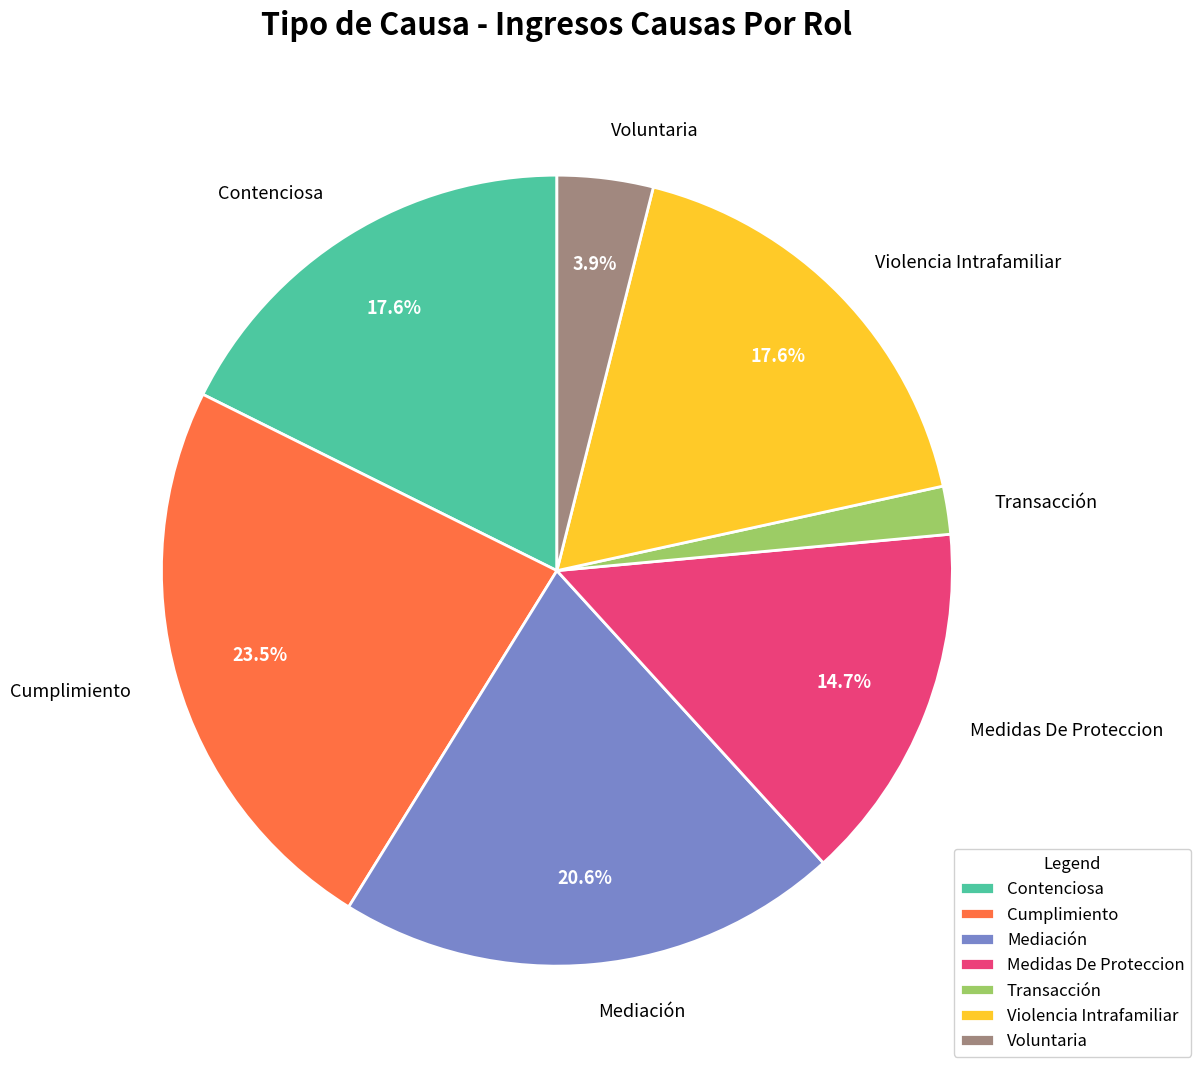

How many segments does this pie chart have?

7